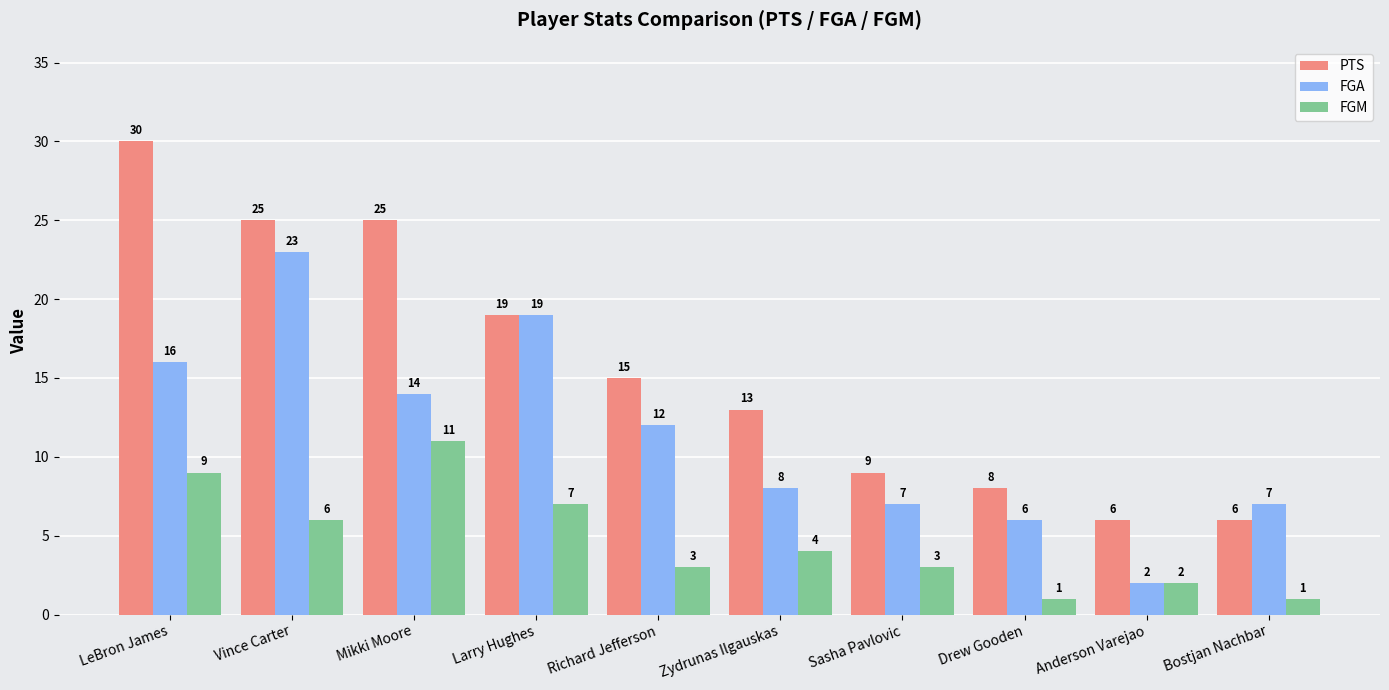

What is the maximum value for FGM?

11